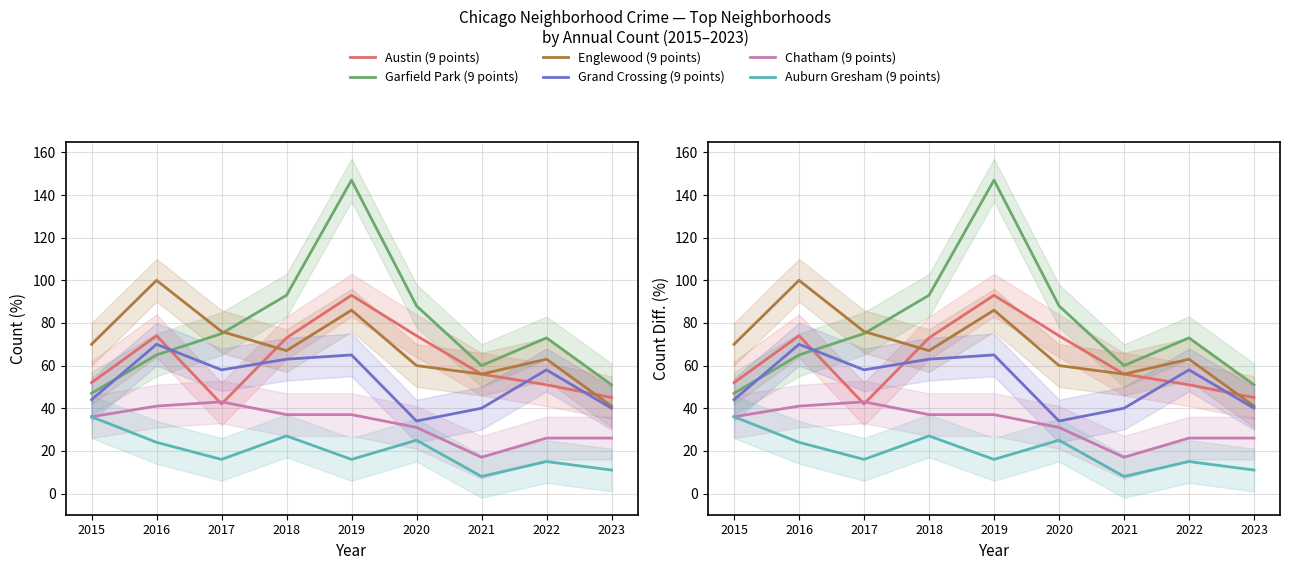

Which series changed the most between 2015 and 2020?

Garfield Park (9 points)